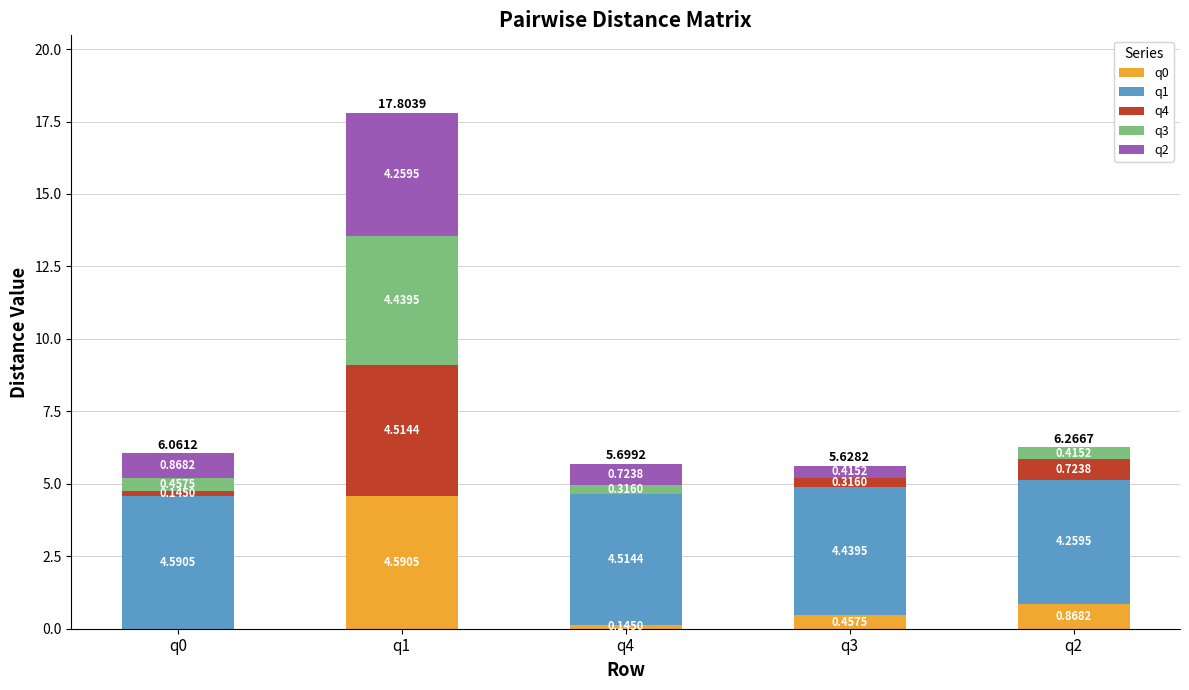

Count the number of data series in this chart.

5